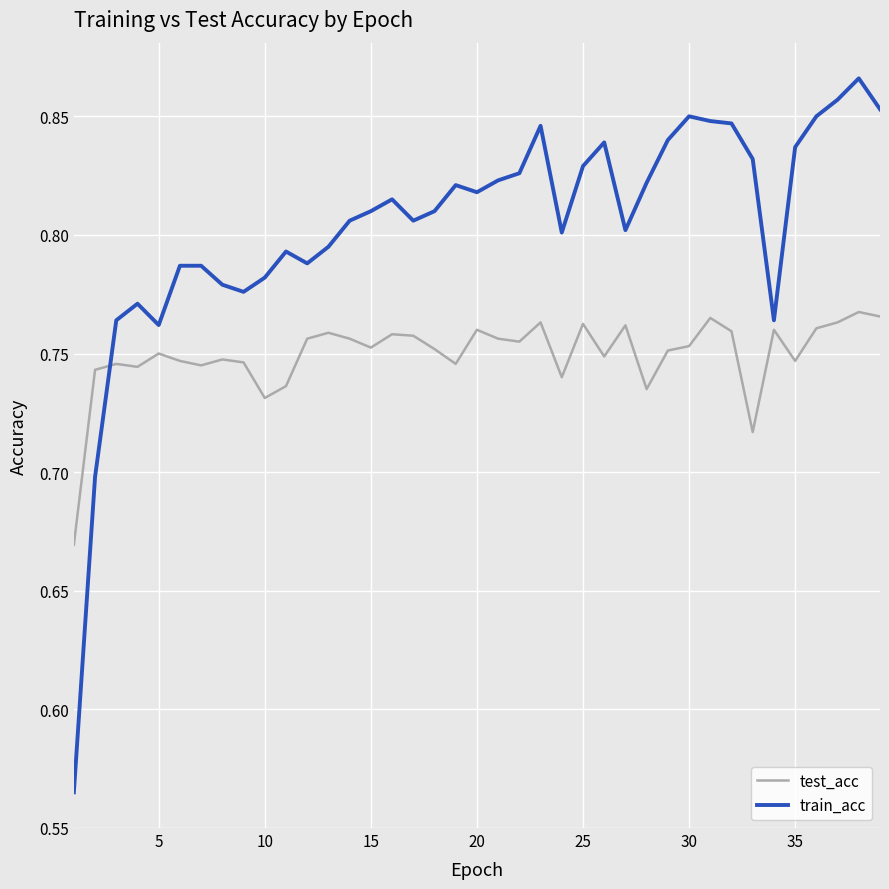

Which series has the largest total across all categories?

train_acc